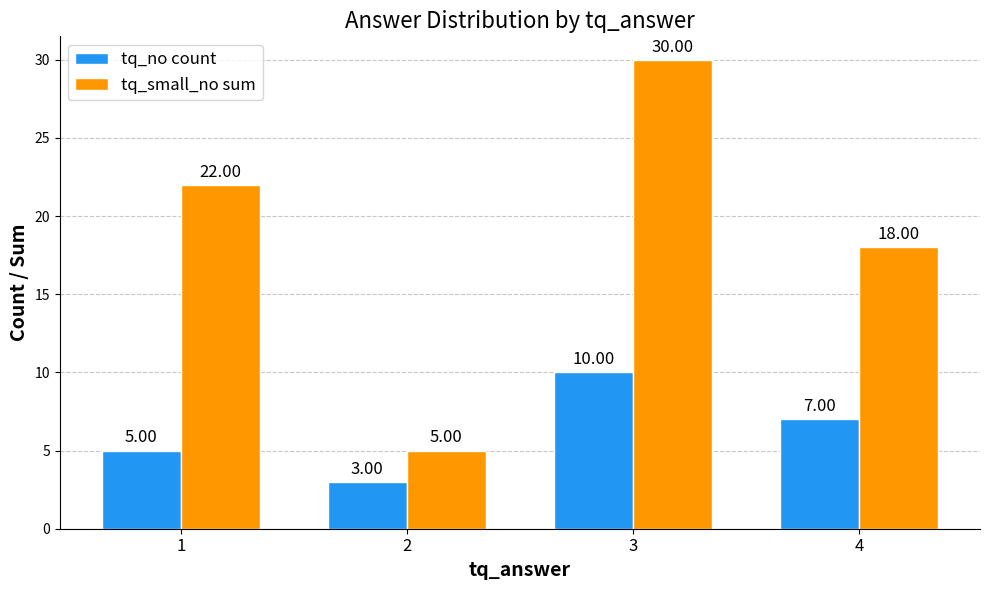

Which series changed the most between 1 and 4?

tq_small_no sum